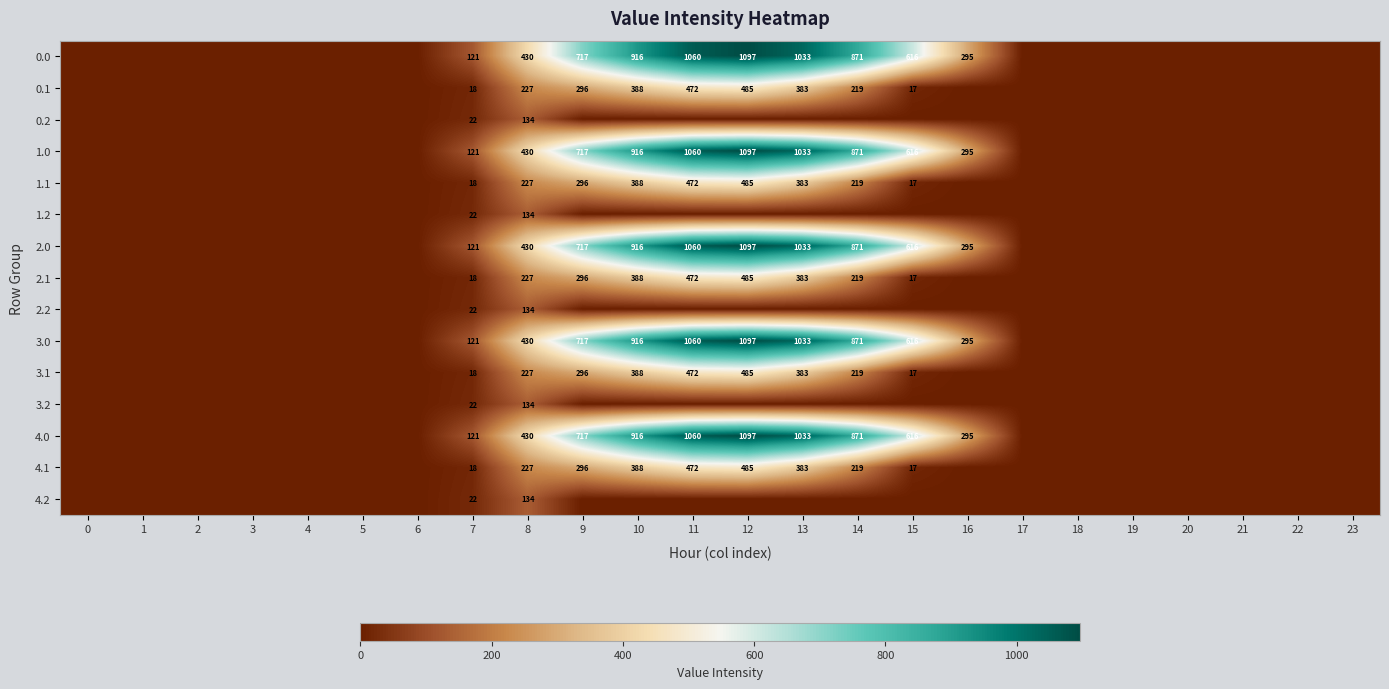

What is the difference between the 4.0 values at 14 and 9?

154